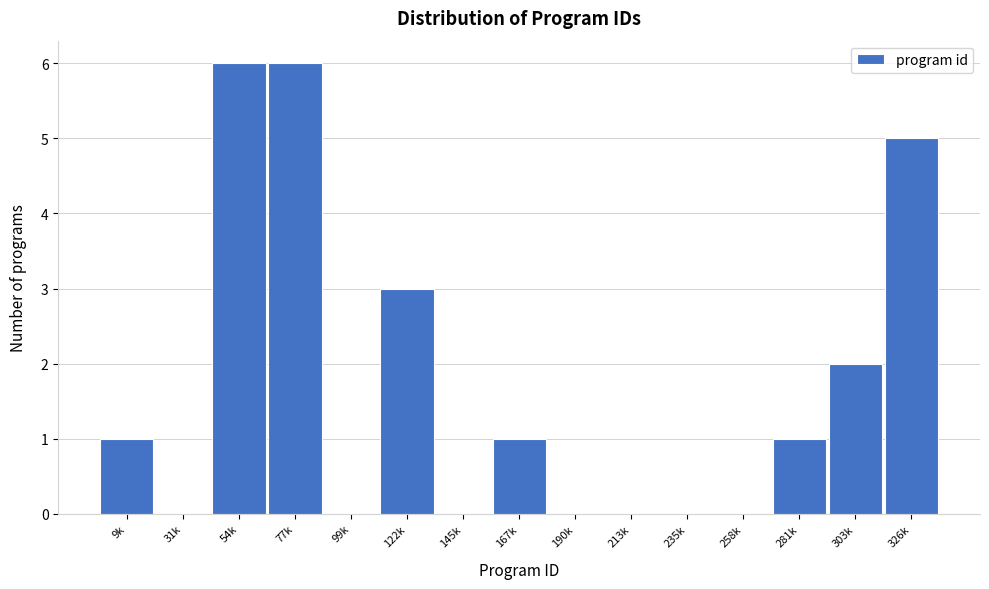

Reading right to left, transcribe all the data shown in this chart.

326k=5	303k=2	281k=1	258k=0	235k=0	213k=0	190k=0	167k=1	145k=0	122k=3	99k=0	77k=6	54k=6	31k=0	9k=1